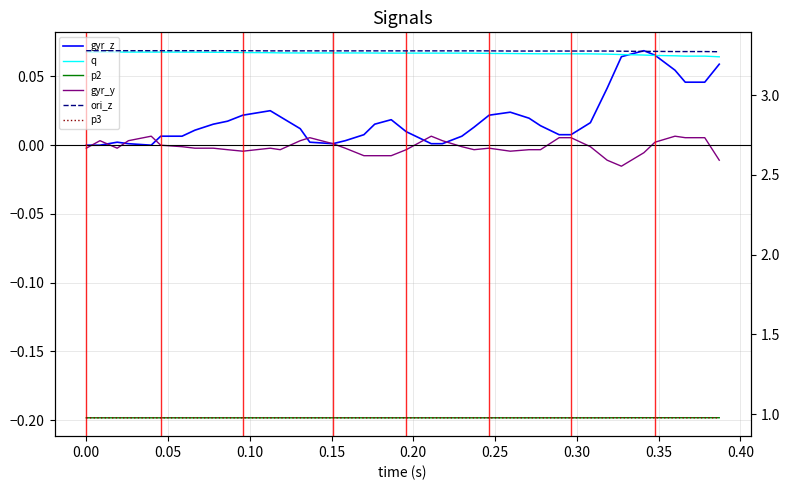

How many distinct data groups are displayed?

6